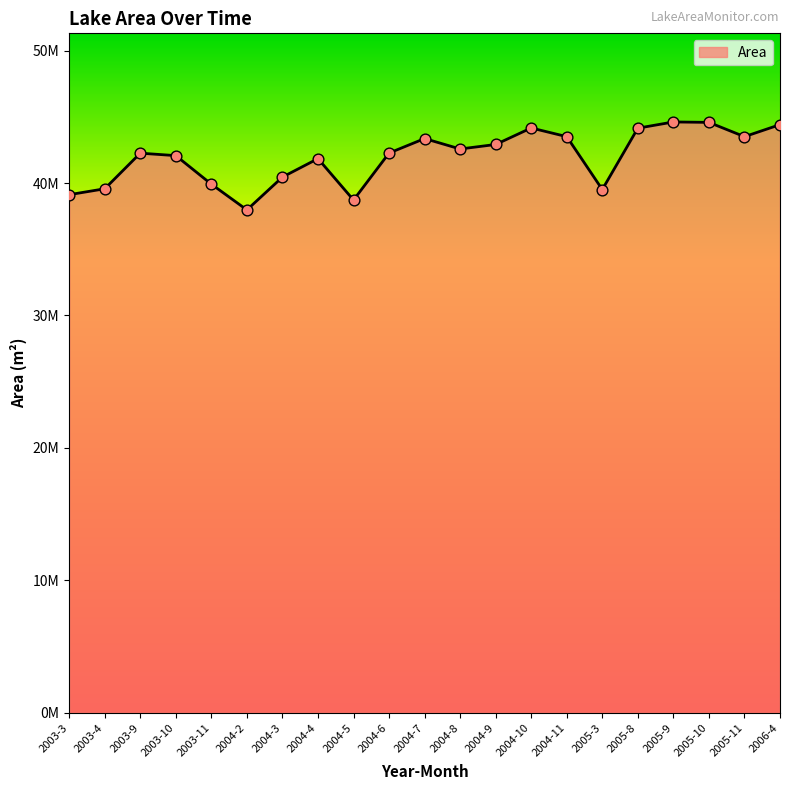

Is this an area chart (filled region under the line)?

Yes